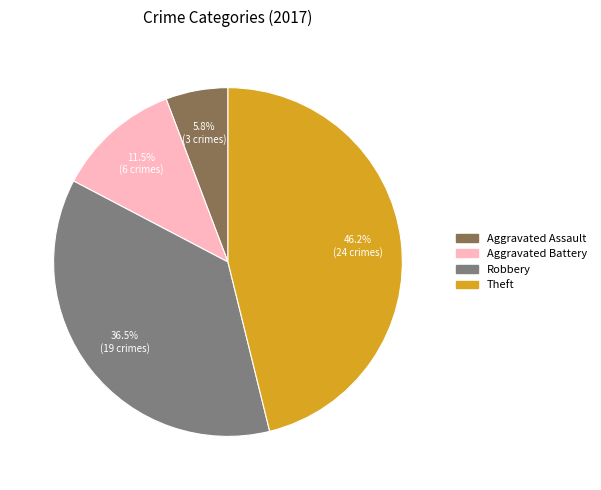

True or false: Aggravated Battery accounts for 2% of the total.

False